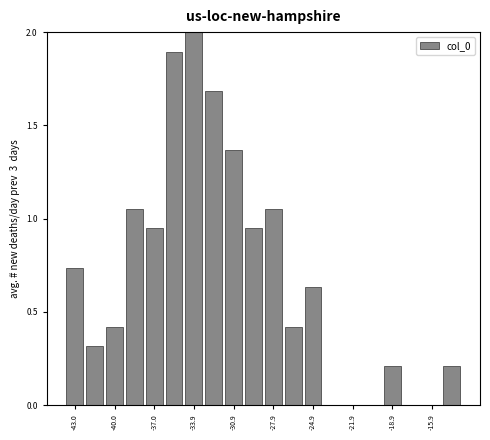

Read against the x-axis, roughly where is the centre of the tallest bar?

-34.0